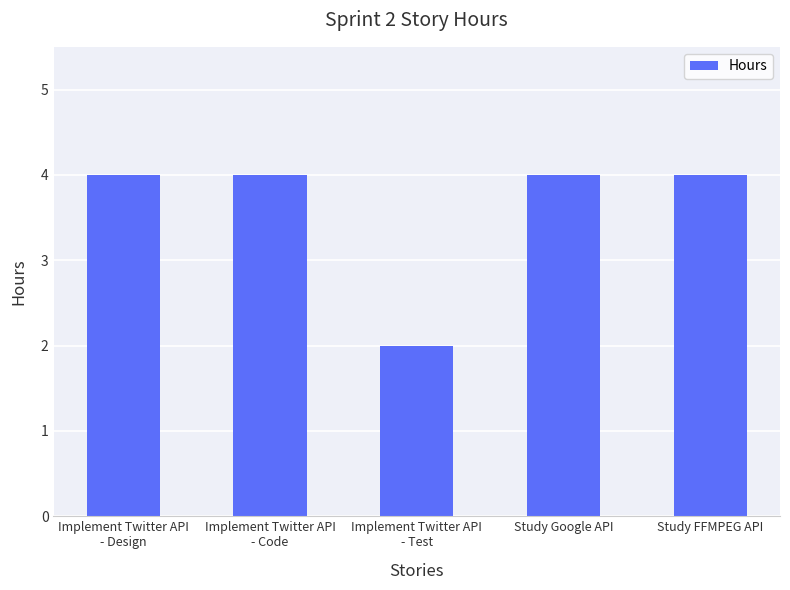

What position from the right is Implement Twitter API
- Design?

5